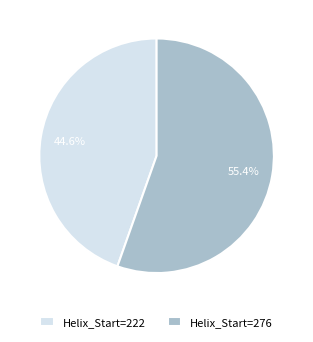

Rank the categories by value from highest to lowest.

Helix_Start=276, Helix_Start=222